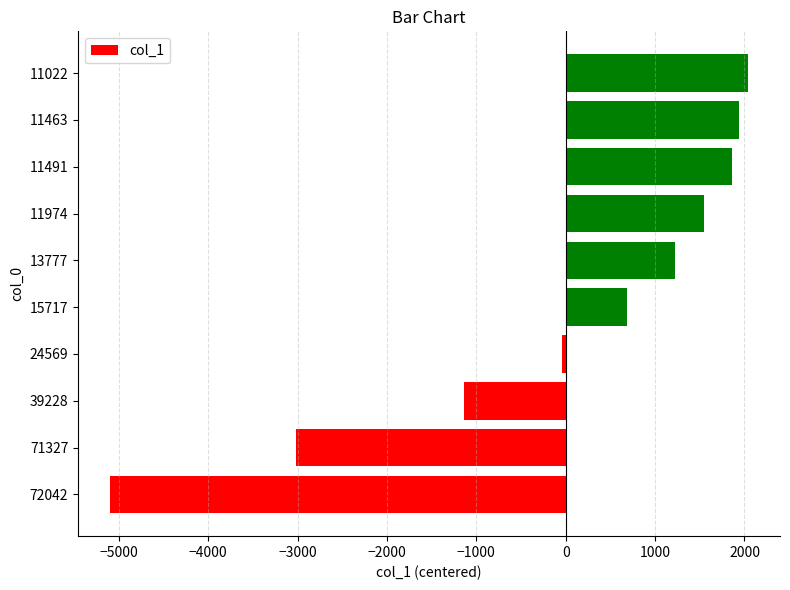

What is the difference between the second highest and minimum values?

7037.0